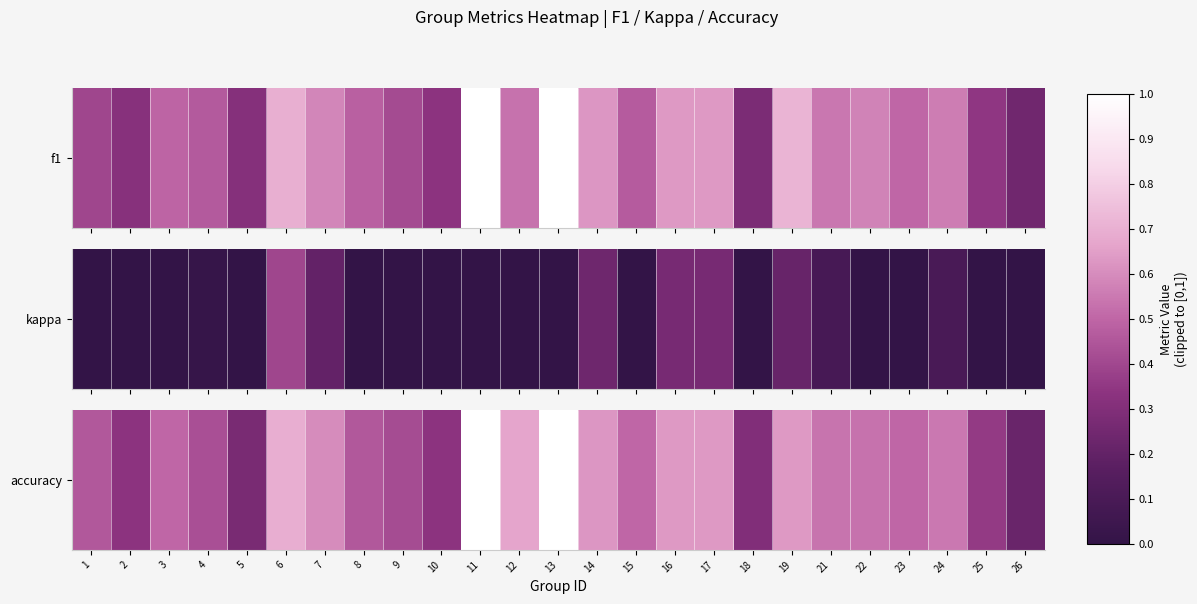

Which category has the lowest value across all series?

26